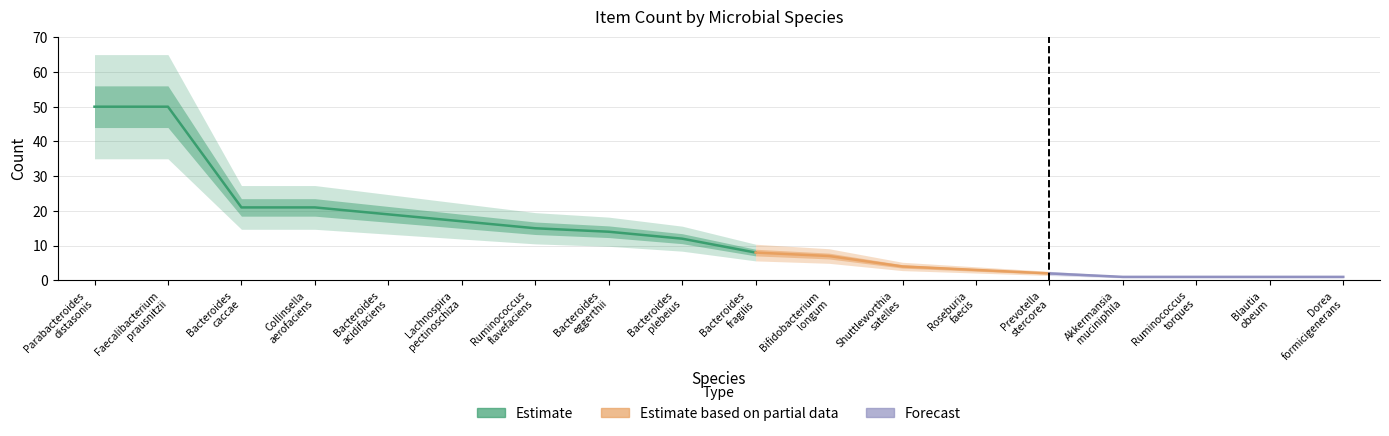

Is this an area chart (filled region under the line)?

No